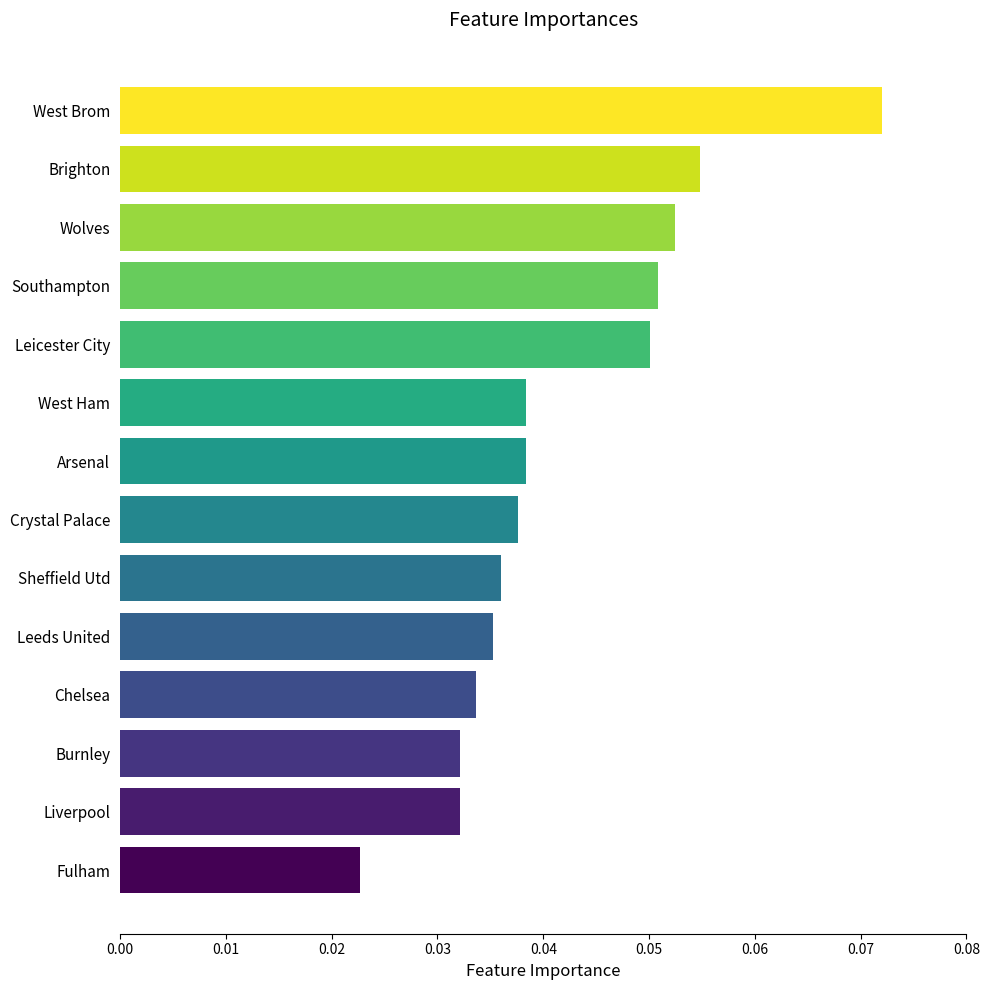

What is the sum of all values?

0.6